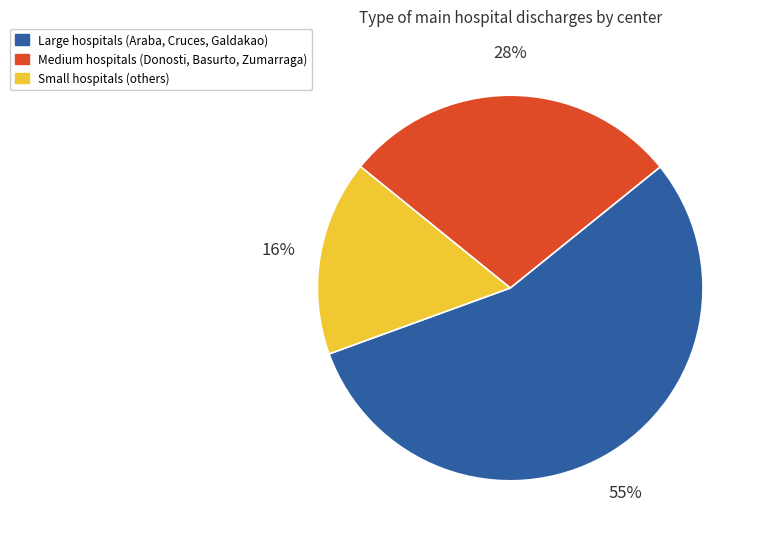

Does any single category account for the majority?

Yes